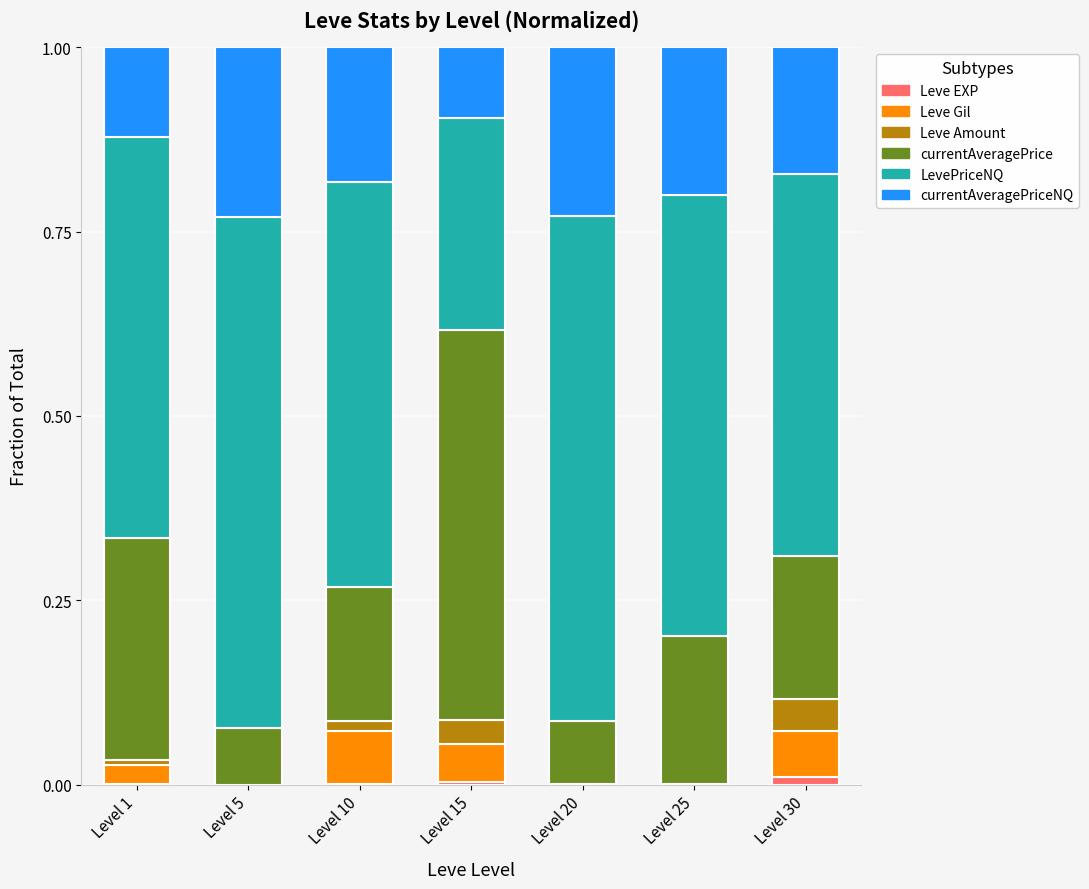

Rank the series by their maximum value, from lowest to highest.

Leve EXP, Leve Amount, Leve Gil, currentAveragePriceNQ, currentAveragePrice, LevePriceNQ